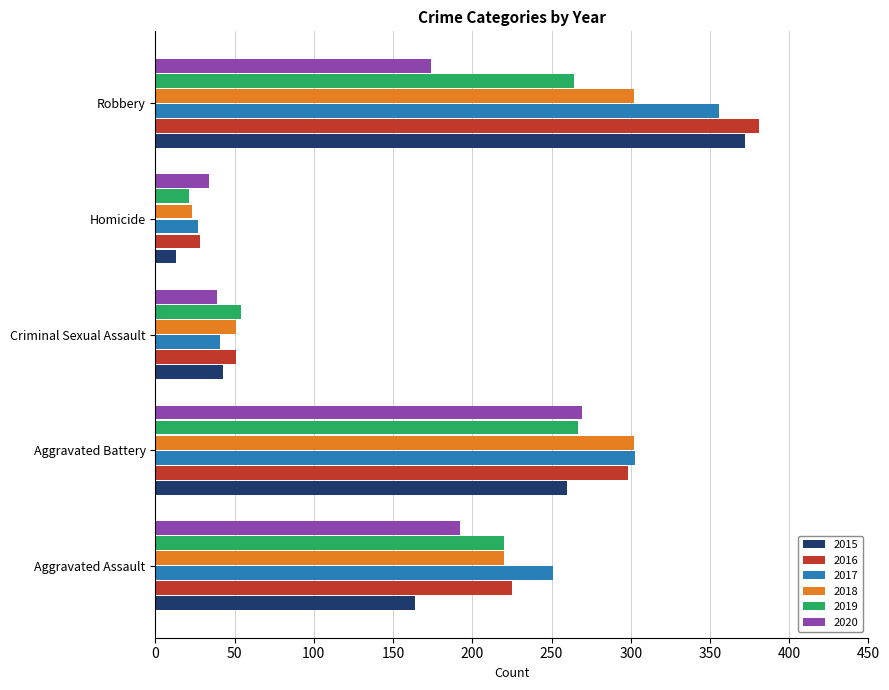

The value of 2018 at Criminal Sexual Assault is 51. True or false?

True